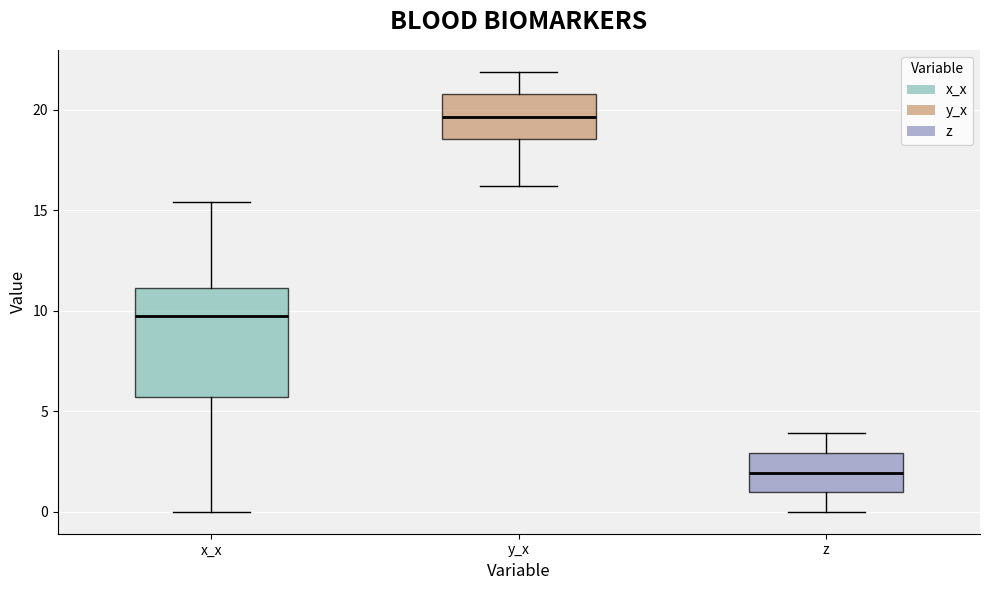

Reading left to right, read every box against the y-axis: the position of its median line, the range the box covers, and the ends of its whiskers. The values are not printed on the chart, so give them approximately, as read against the axis.

x_x: median 10.0, box 5.5 to 11.0, whiskers 0.0 to 15.5
y_x: median 19.5, box 18.5 to 21.0, whiskers 16.0 to 22.0
z: median 2.0, box 1.0 to 3.0, whiskers 0.0 to 4.0